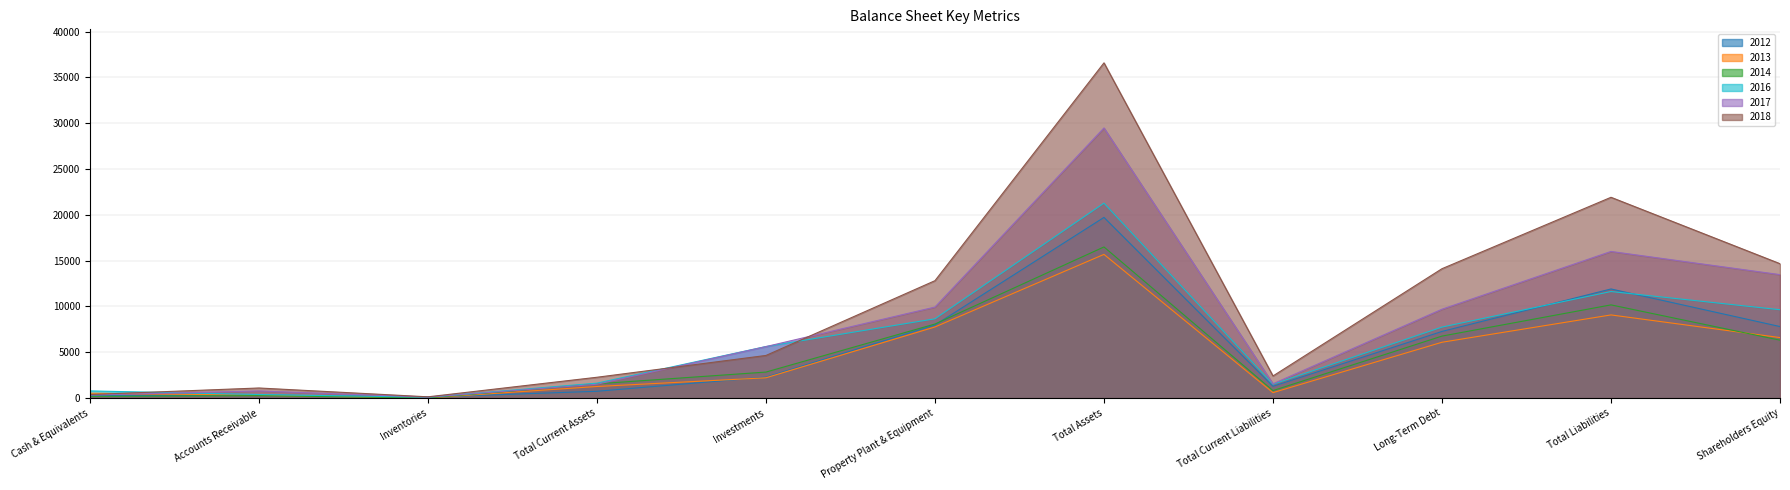

How many data points in 2013 are less than 2217?

5